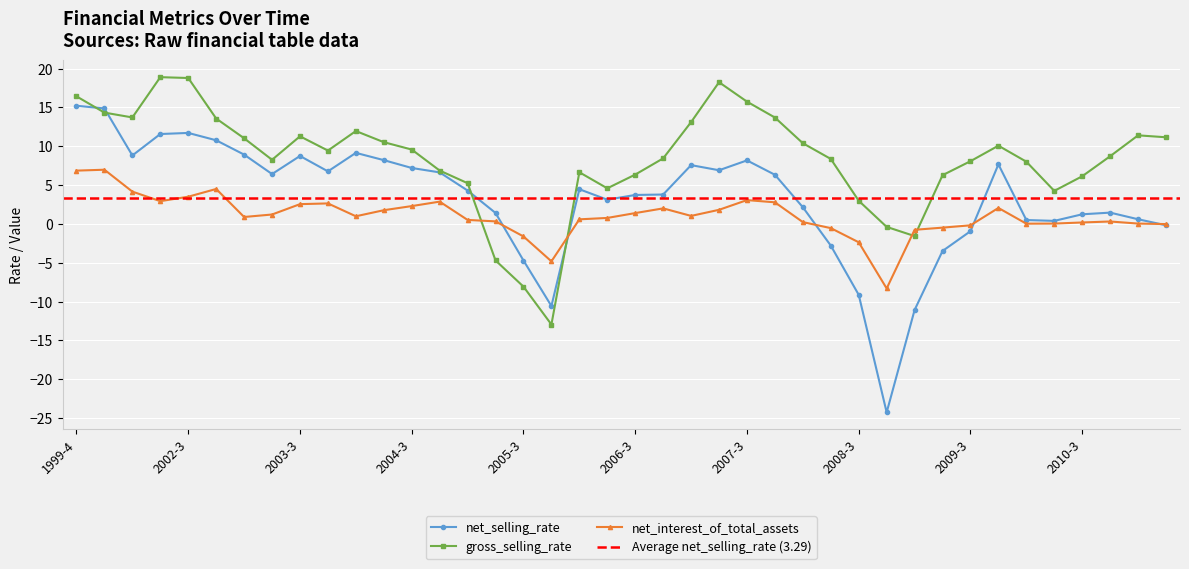

How many data points in gross_selling_rate are less than 9?

20